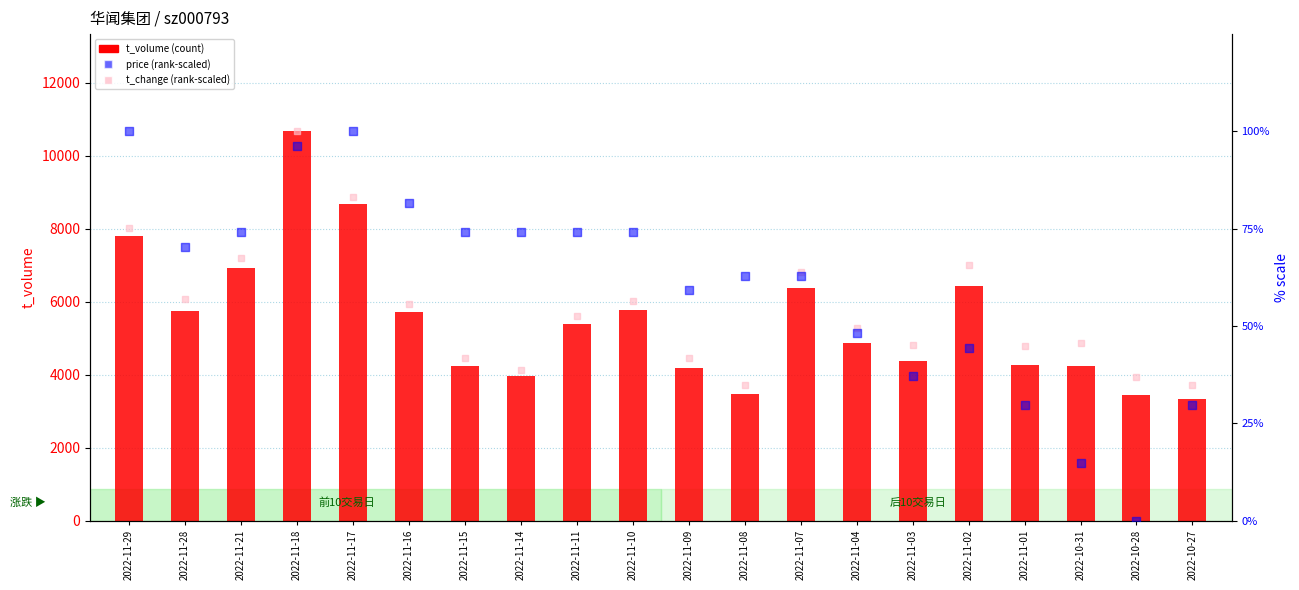

Is the value of t_volume at 2022-11-15 greater than the value of t_change (rank-scaled) at 2022-11-09?

Yes